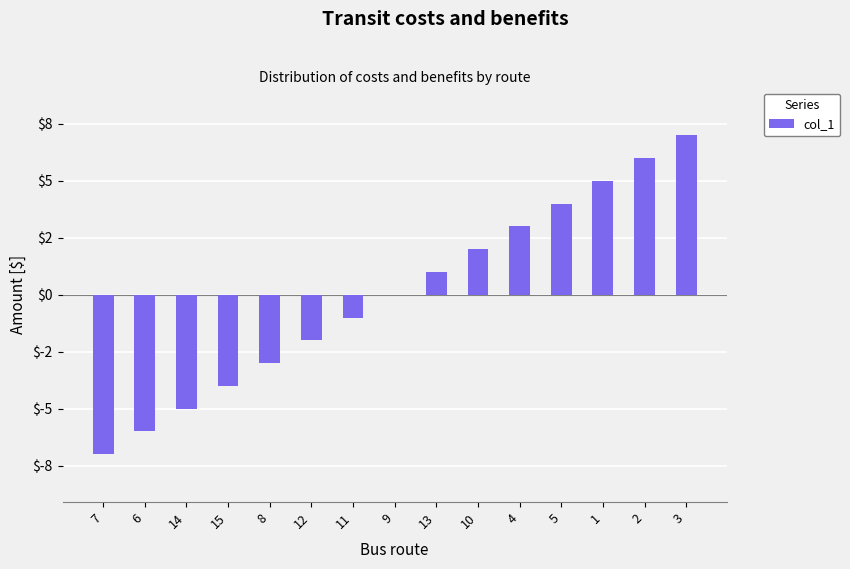

What is the value of the 1st bar from the left?

-7